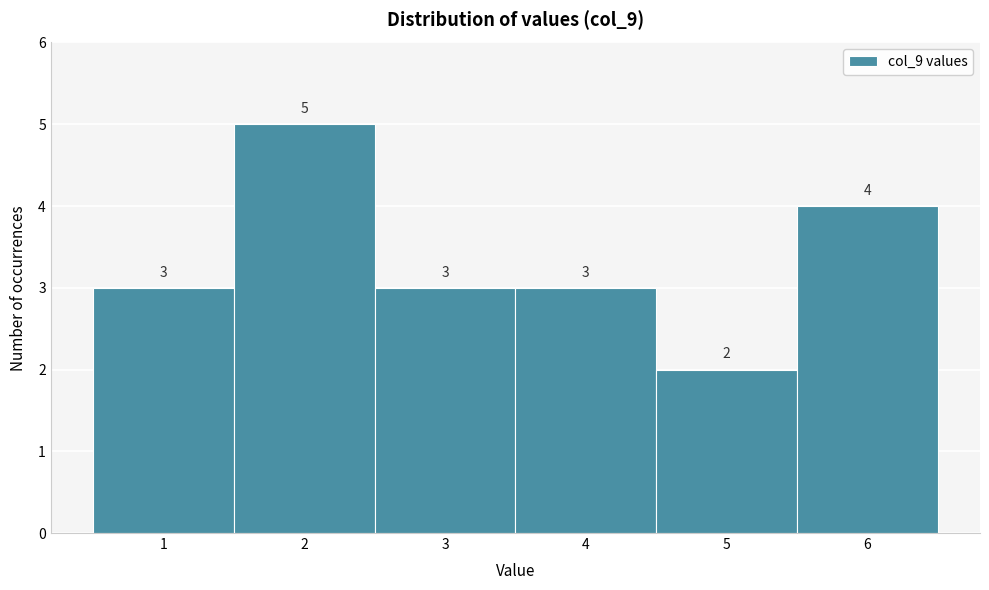

Which range on the x-axis has the tallest bar?

1.5 to 2.5